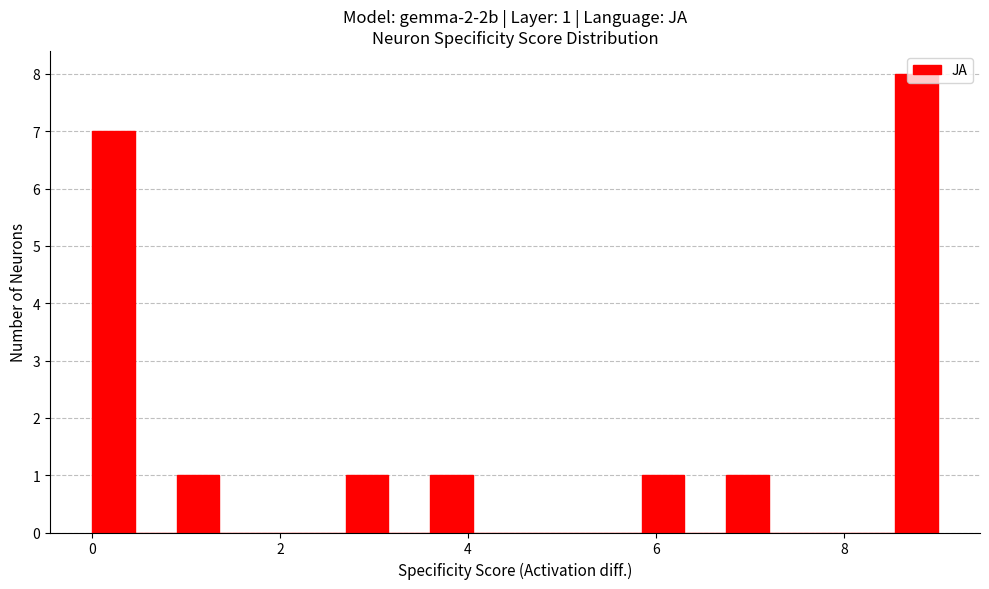

Around what value on the x-axis is the tallest bar? Give the approximate position of its centre, as read against the axis.

8.8